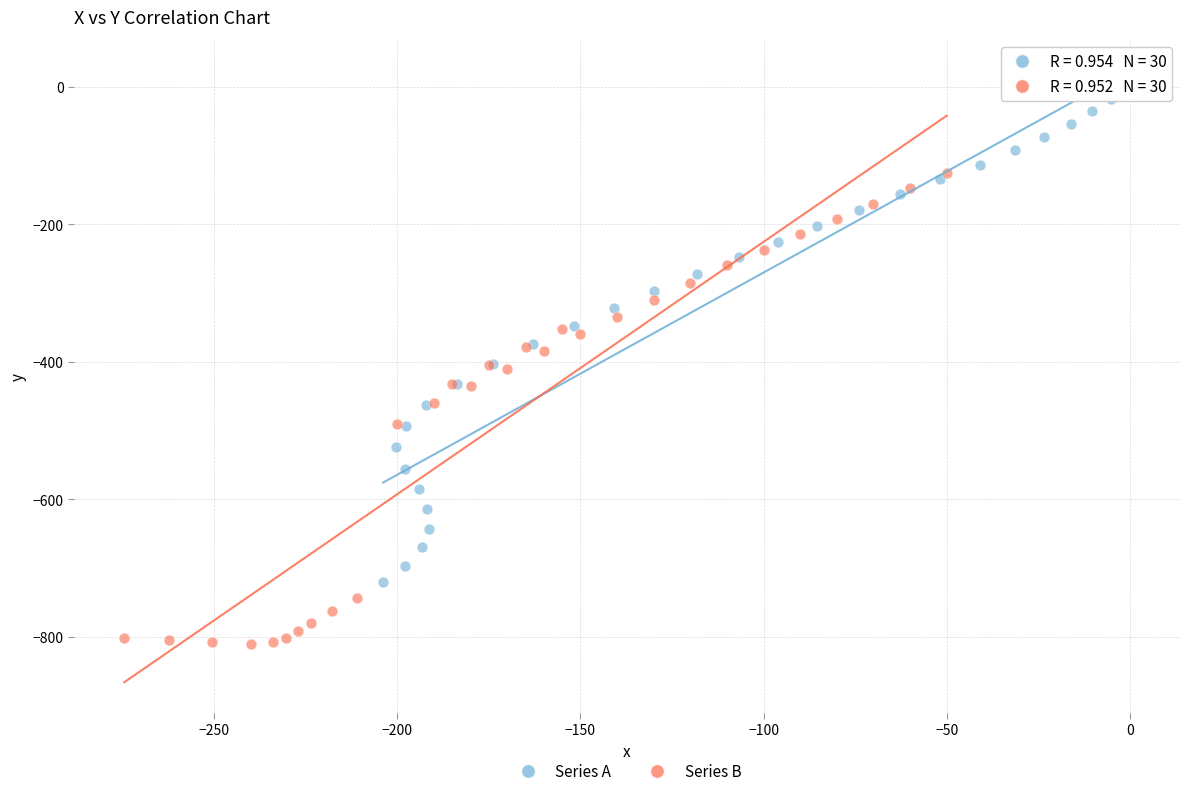

Which series contains the highest Y value?

Series A